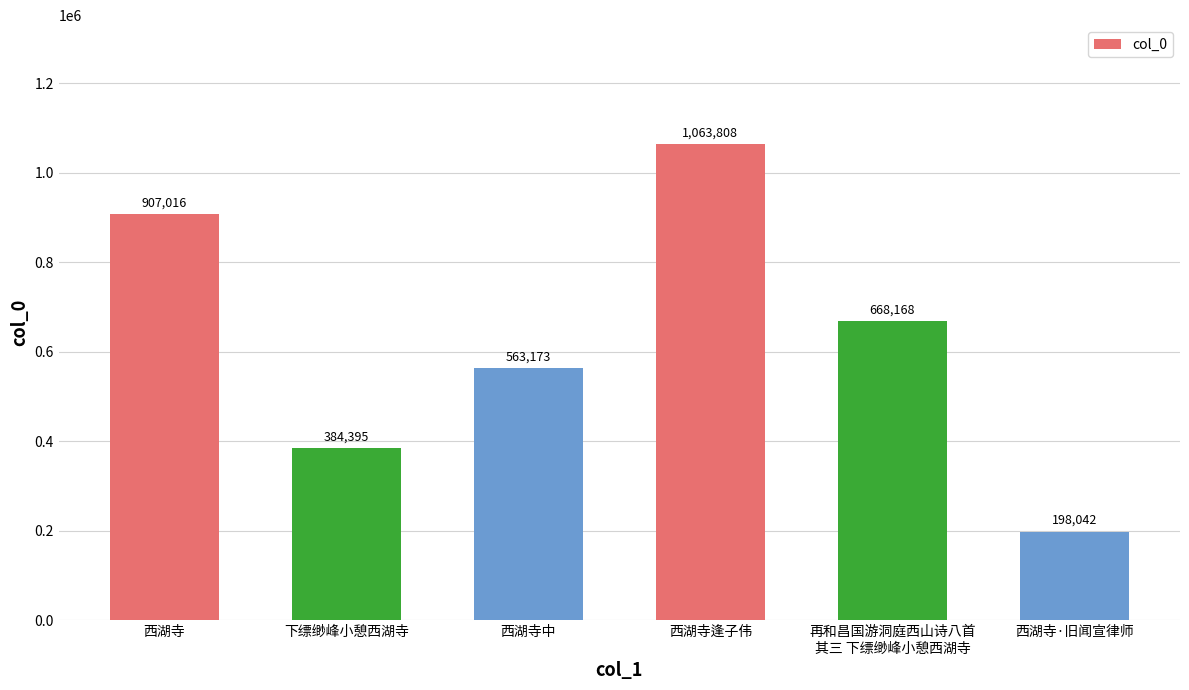

At which label is the value closest to 630925?

再和昌国游洞庭西山诗八首
其三 下缥缈峰小憩西湖寺